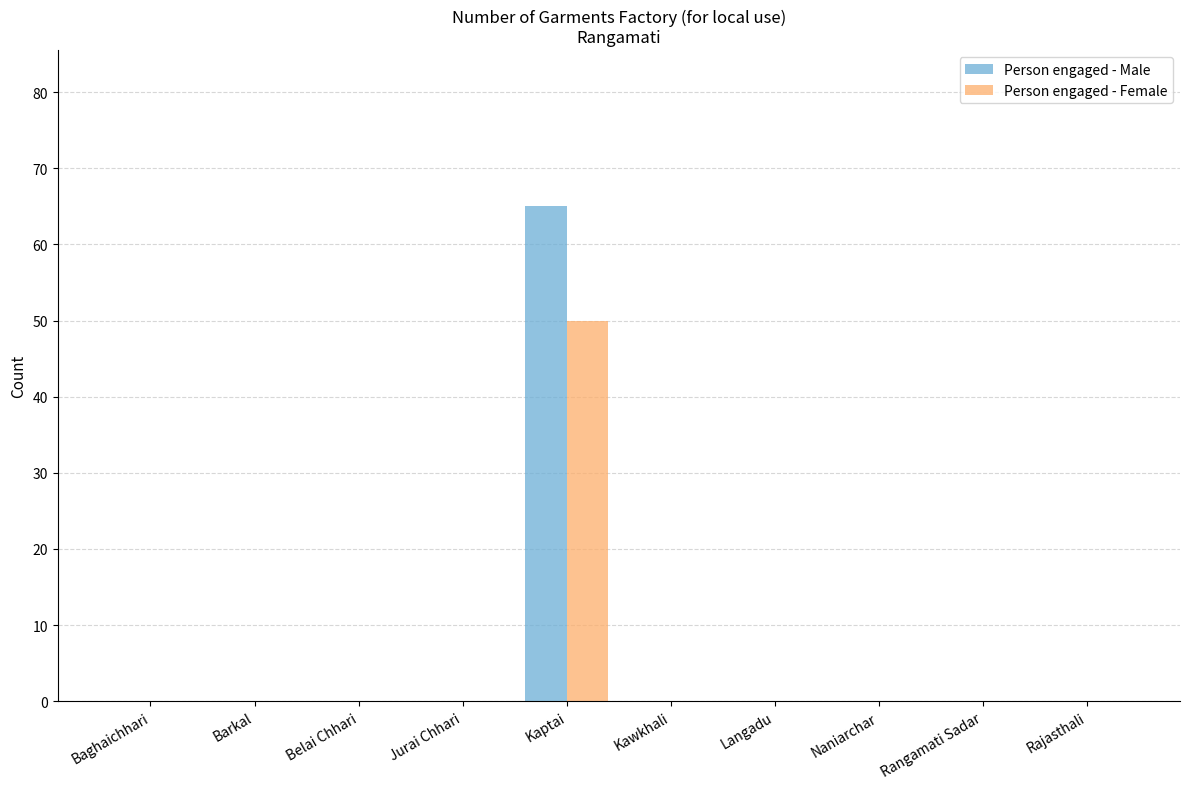

True or false: Person engaged - Male has a value of 36 at Naniarchar.

False